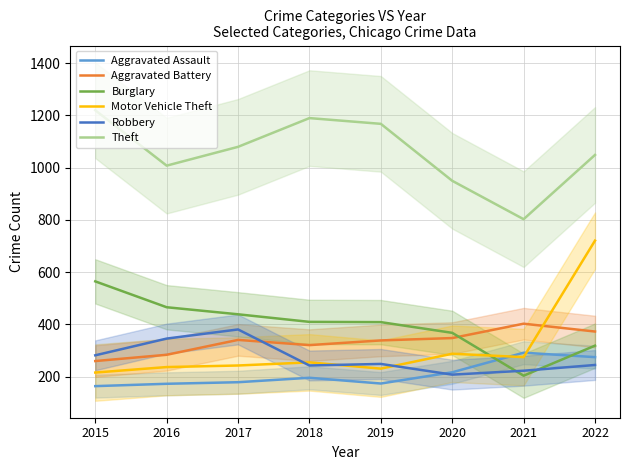

In Aggravated Assault, how many points are lower than both neighbors (excluding endpoints)?

1